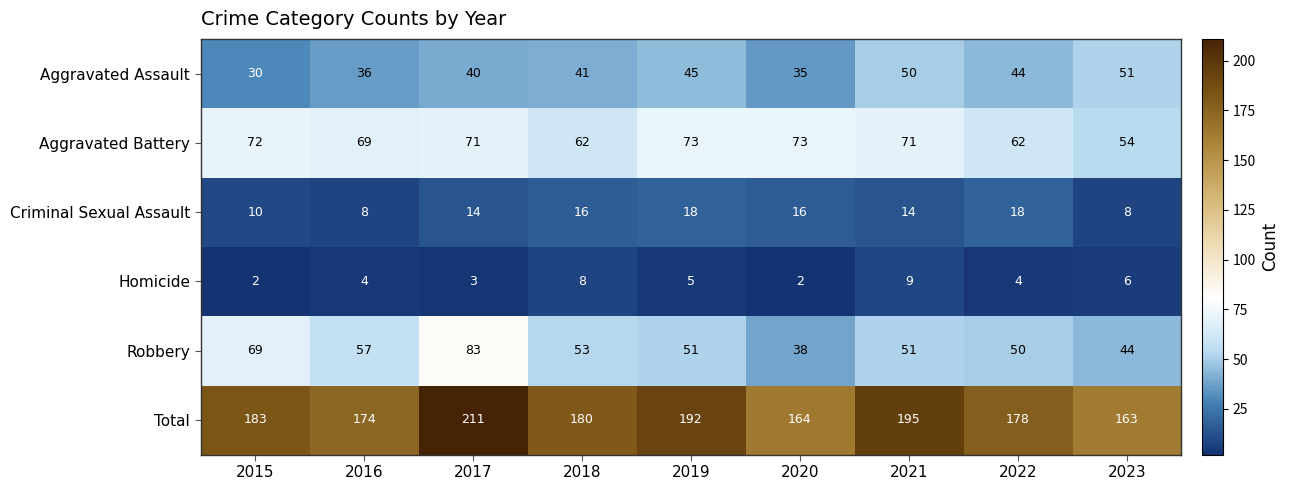

The value of Aggravated Battery at 2023 is 54. True or false?

True